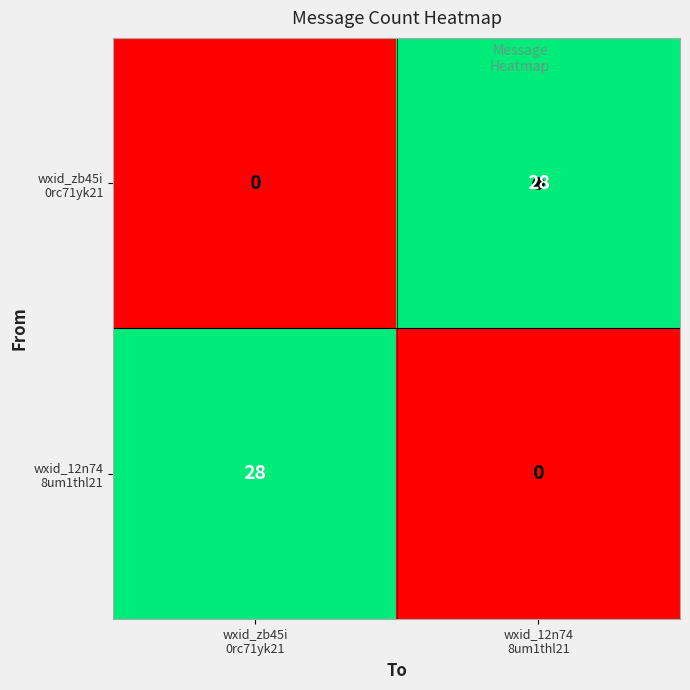

What is the greatest value displayed?

28